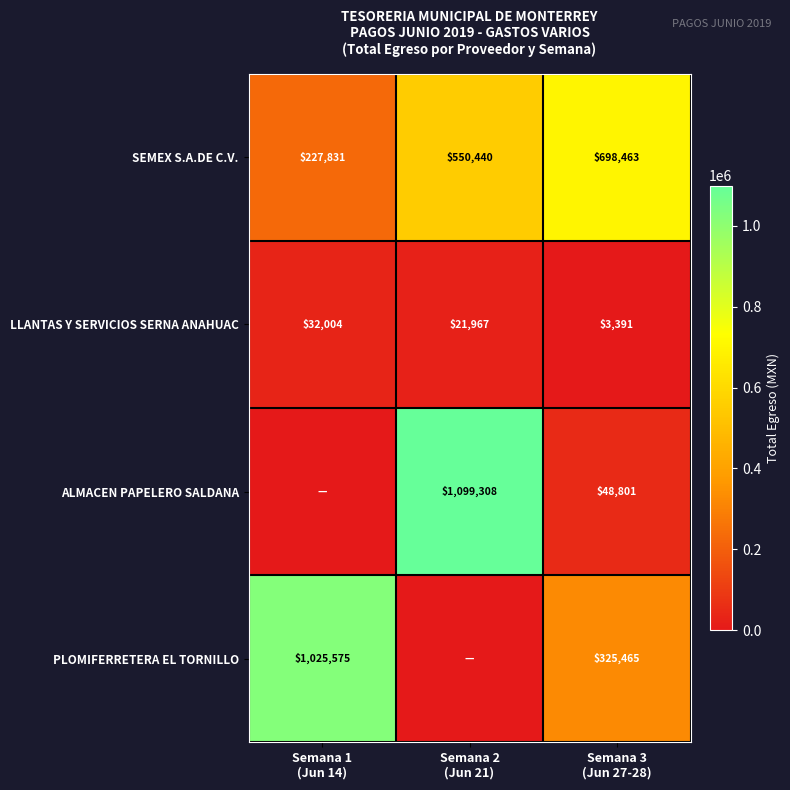

What is the difference between the highest and lowest values at Semana 3
(Jun 27-28)?

695072